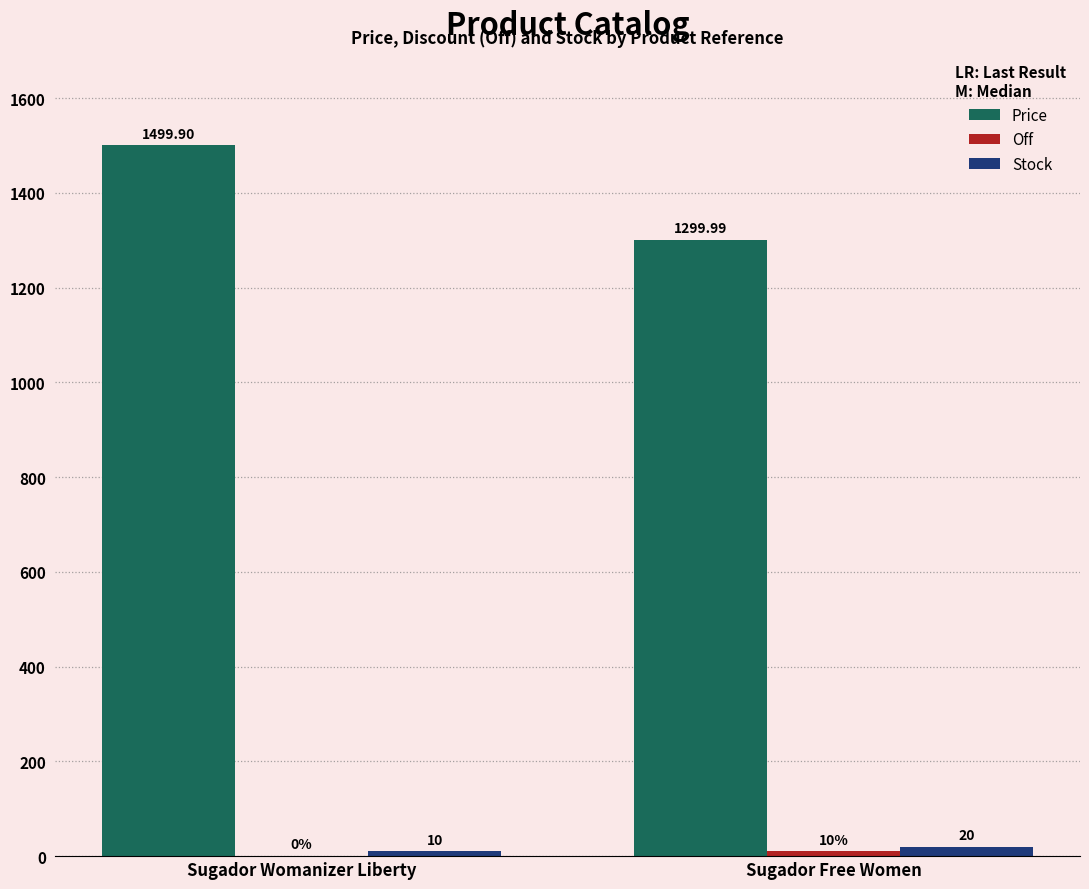

What is the spread (max minus min) of values at Sugador Free Women?

1290.0